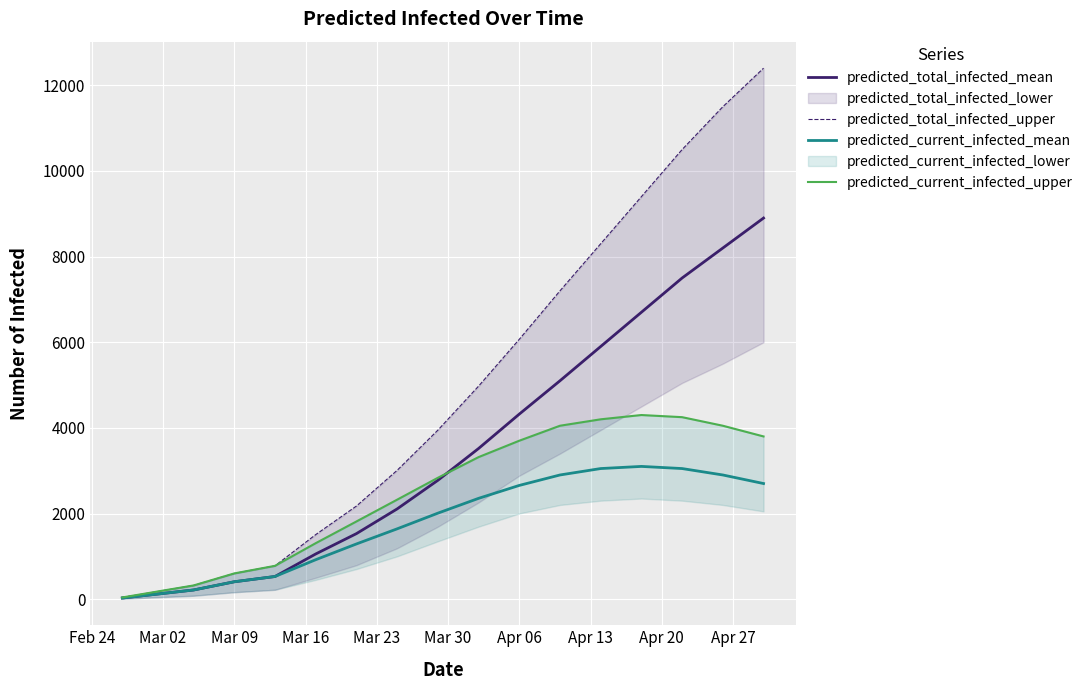

What position from the left is Apr 20?

9